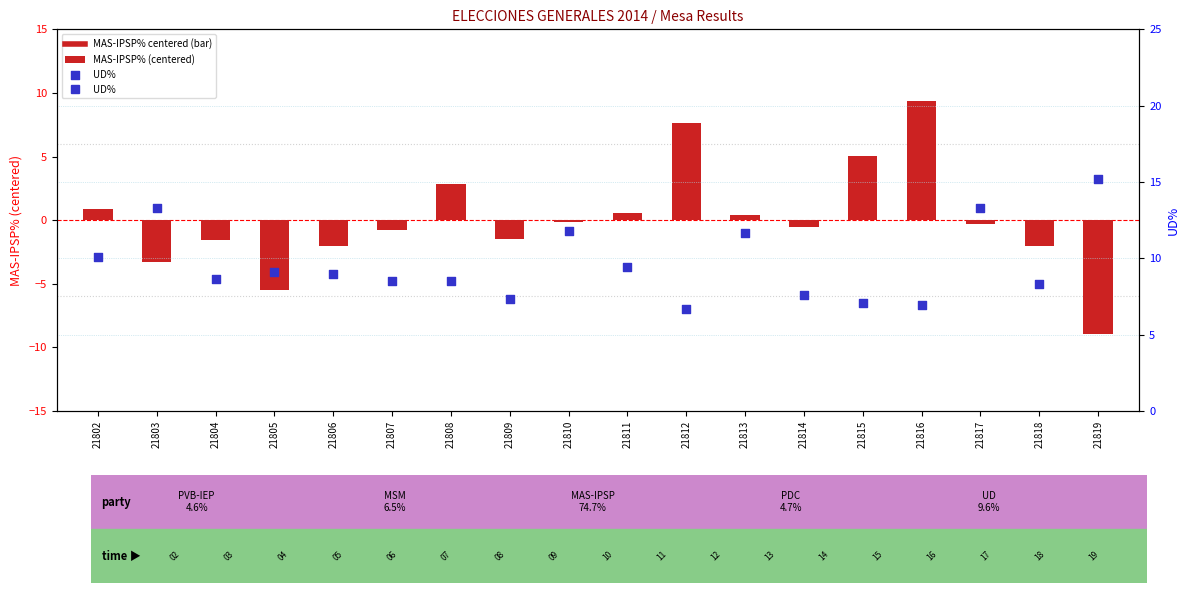

At how many categories does at least one series exceed -3?

18